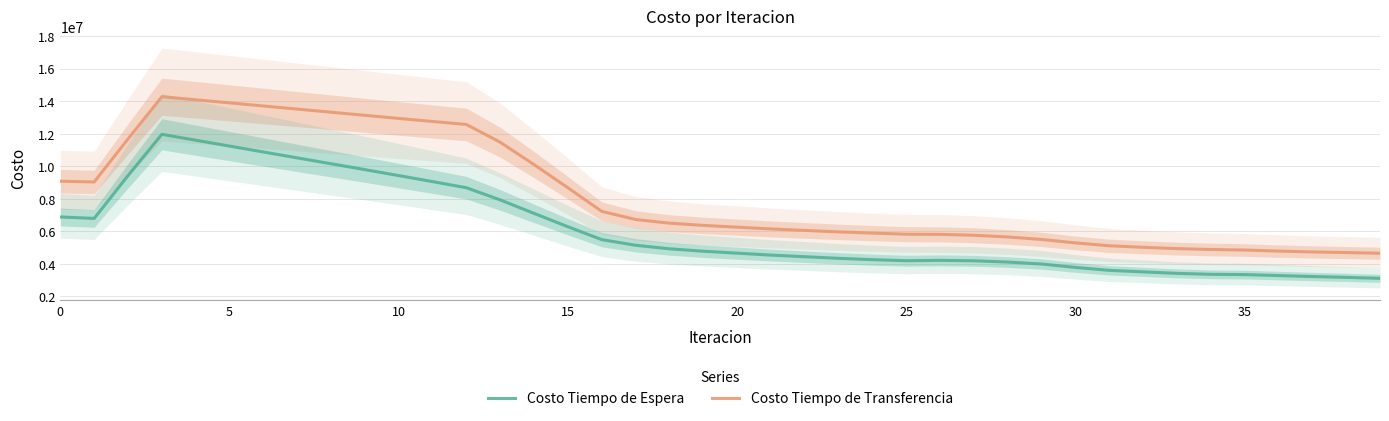

The value of Costo Tiempo de Transferencia at 15 is 1916710.8. True or false?

False